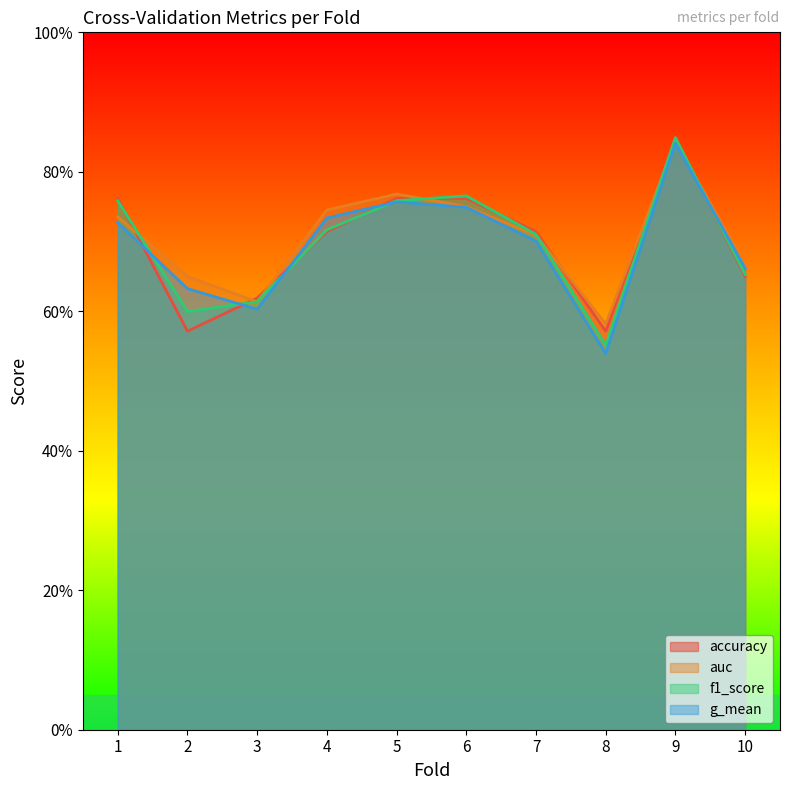

Reading left to right, transcribe all the data shown in this chart.

accuracy: 0.8	0.6	0.6	0.7	0.8	0.8	0.7	0.6	0.8	0.7
auc: 0.7	0.7	0.6	0.7	0.8	0.8	0.7	0.6	0.8	0.7
f1_score: 0.8	0.6	0.6	0.7	0.8	0.8	0.7	0.6	0.8	0.7
g_mean: 0.7	0.6	0.6	0.7	0.8	0.7	0.7	0.5	0.8	0.7